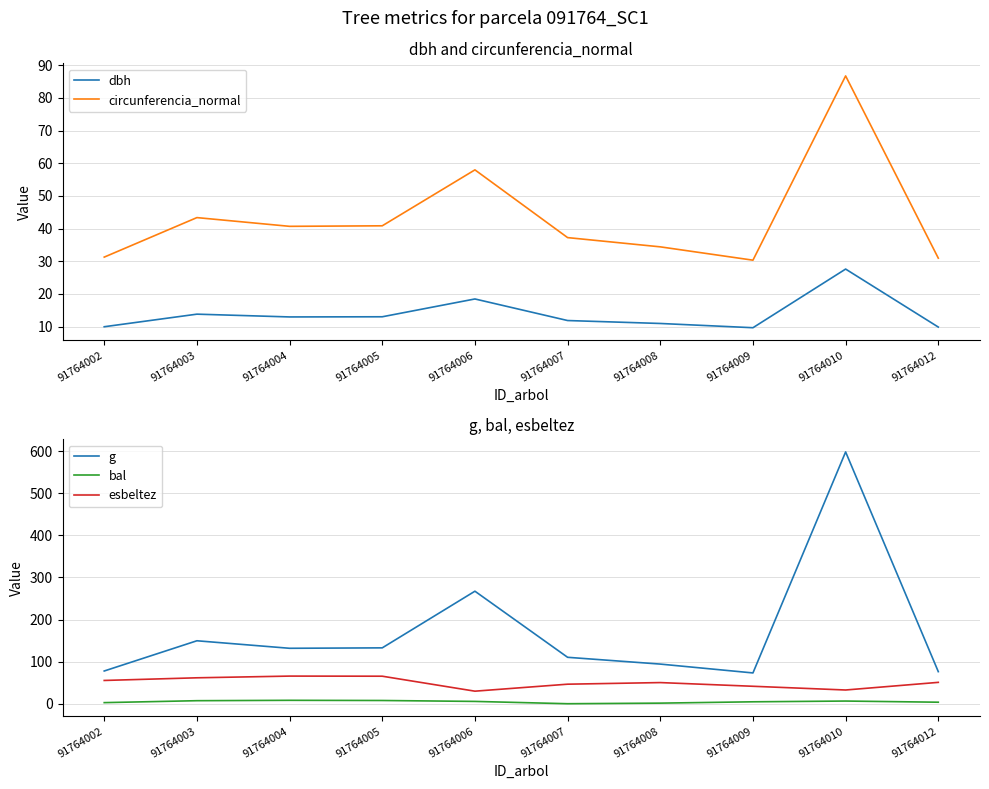

List the labels in order of circunferencia_normal value, largest first.

91764010, 91764006, 91764003, 91764005, 91764004, 91764007, 91764008, 91764002, 91764012, 91764009